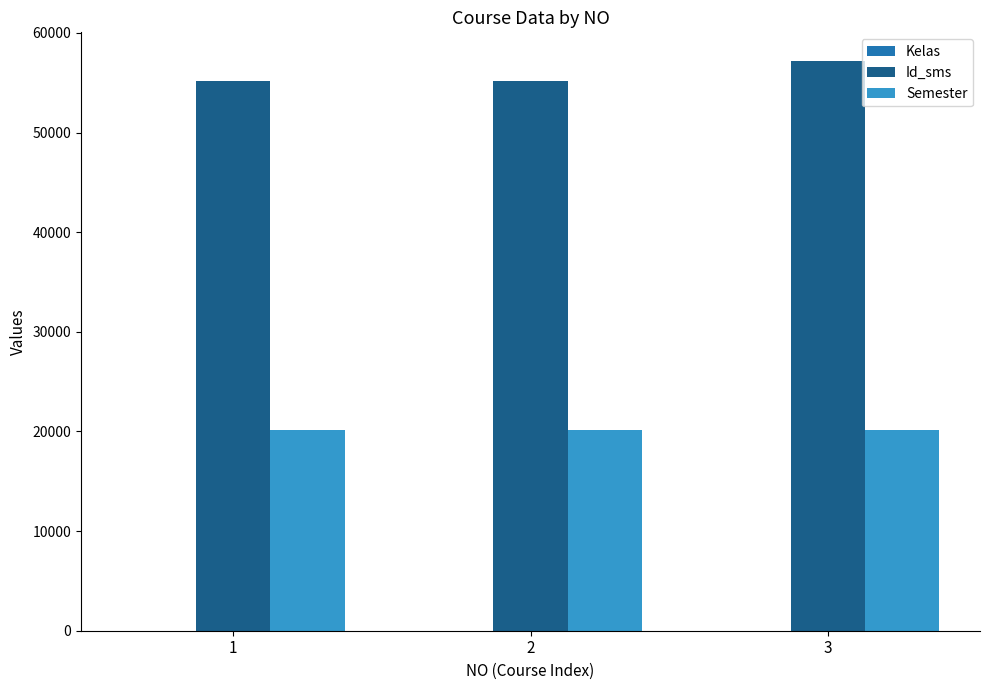

What is the greatest value displayed?

57201